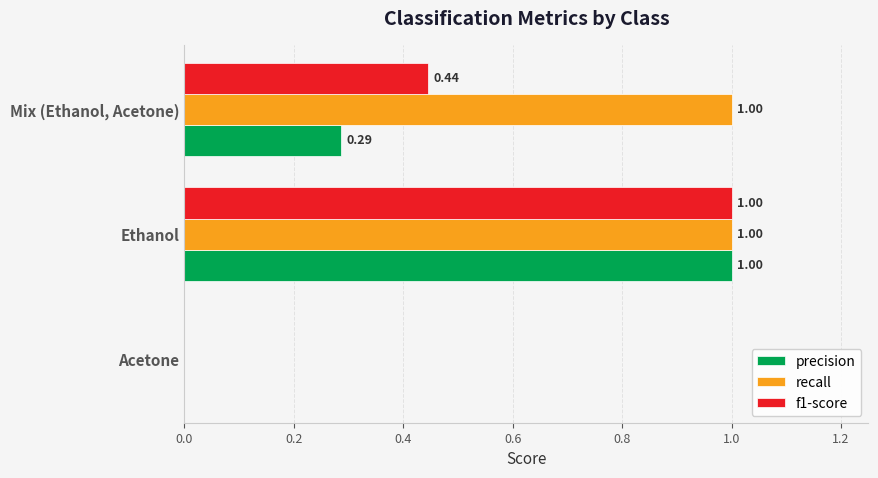

Count the number of categories in the chart.

3